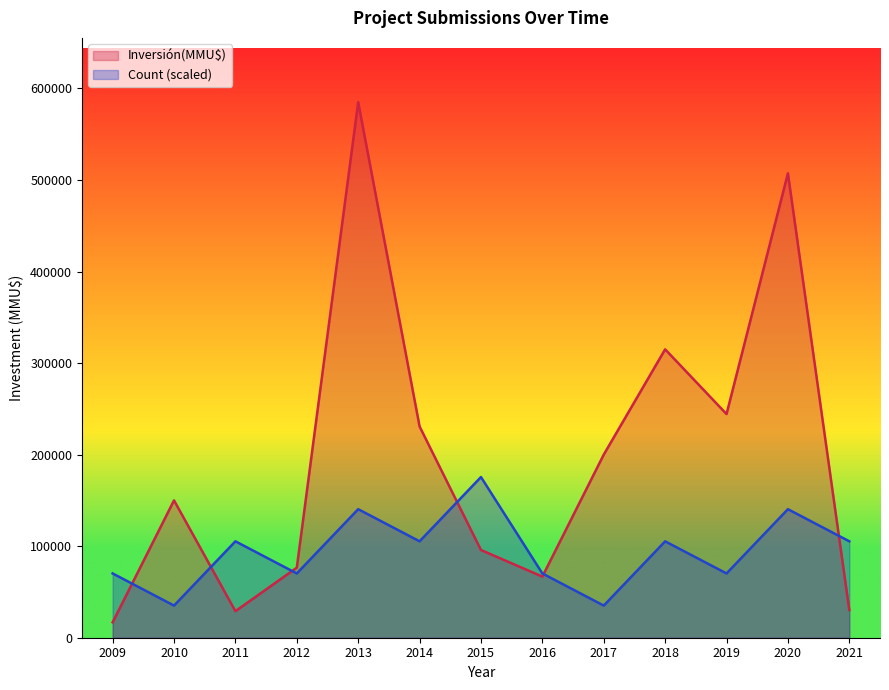

True or false: Count has more than 2 points higher than both neighbors.

True